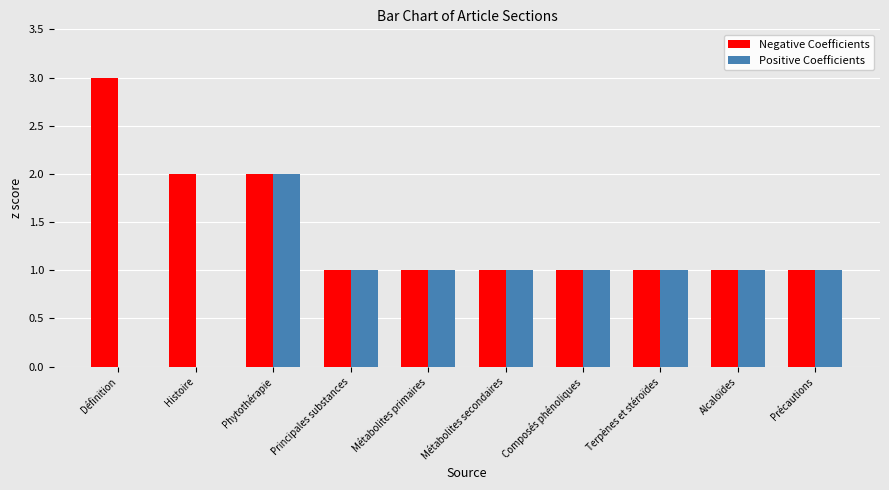

At which category does the chart reach its peak across all series?

Définition